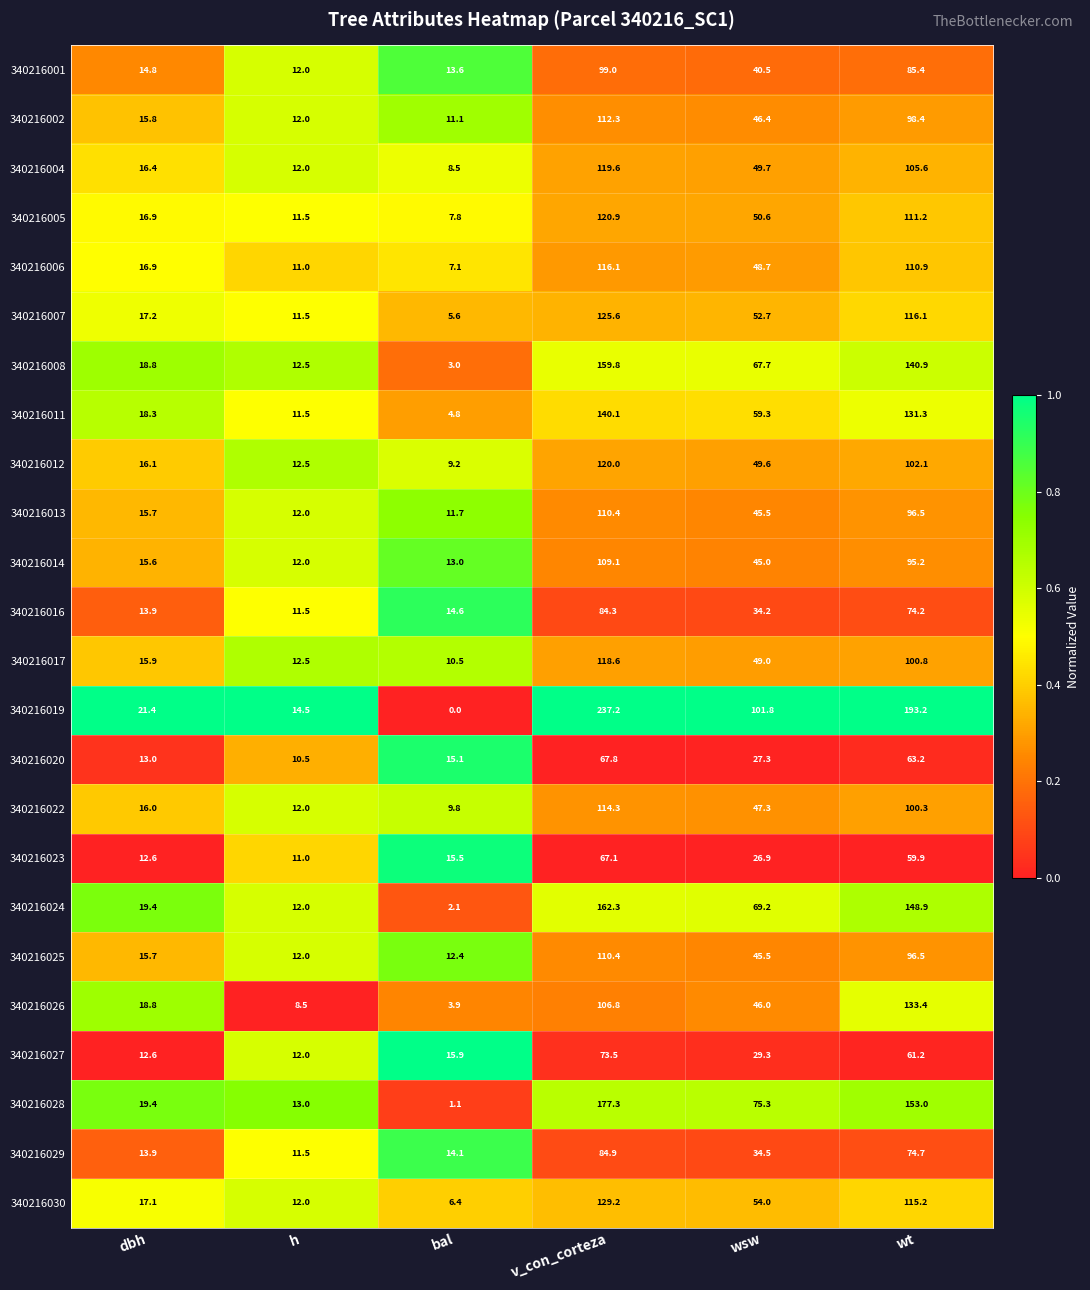

What is the sum of all 340216028 values?

439.1